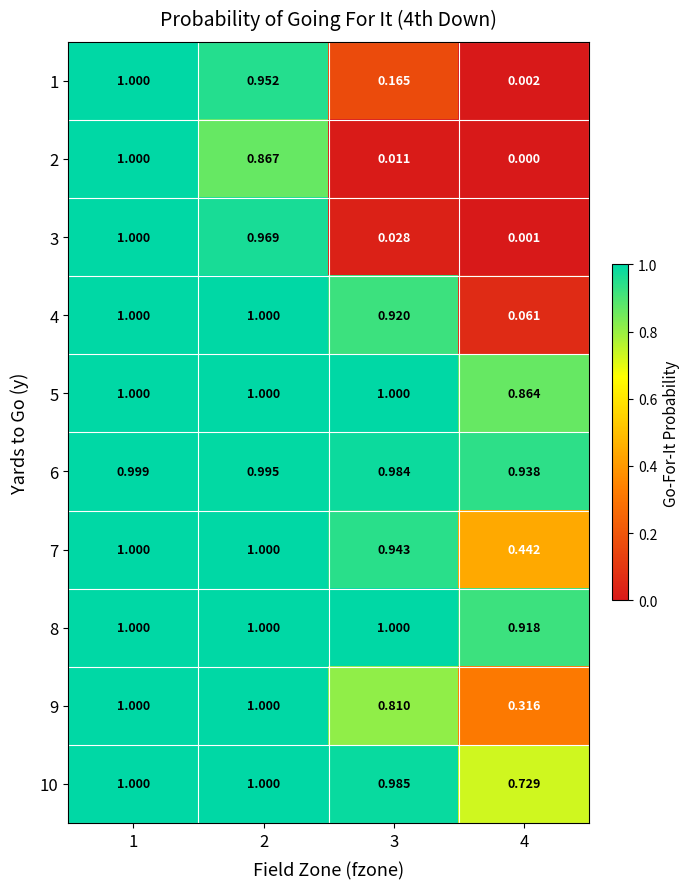

Is the value of 7 at 2 greater than the value of 6 at 1?

Yes